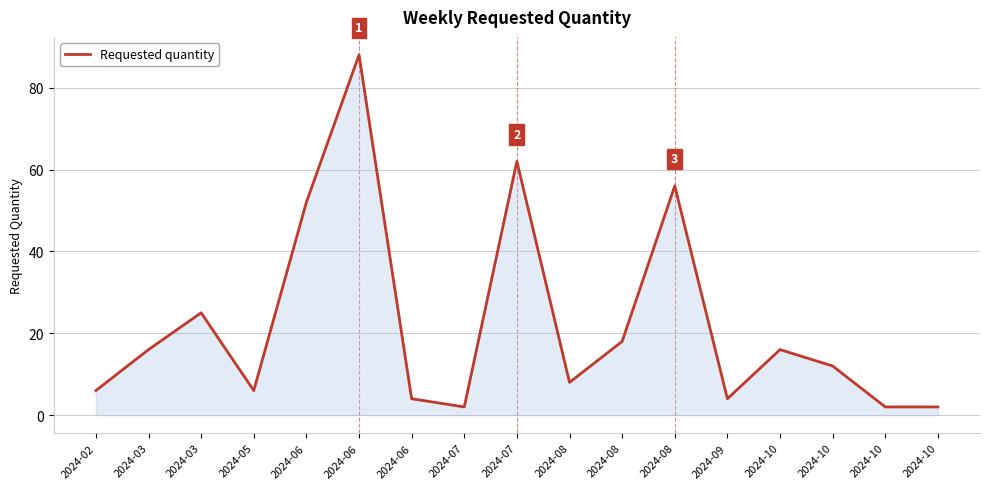

What is the ratio of the value at 2024-05 to the value at 2024-10?

3.0